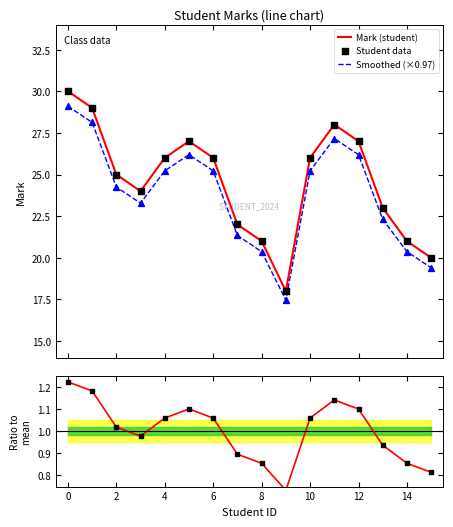

At how many categories does at least one series exceed 11?

16